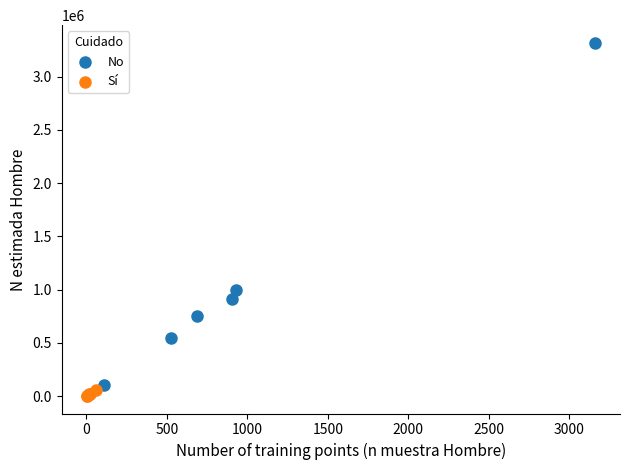

Which series contains the highest Y value?

No